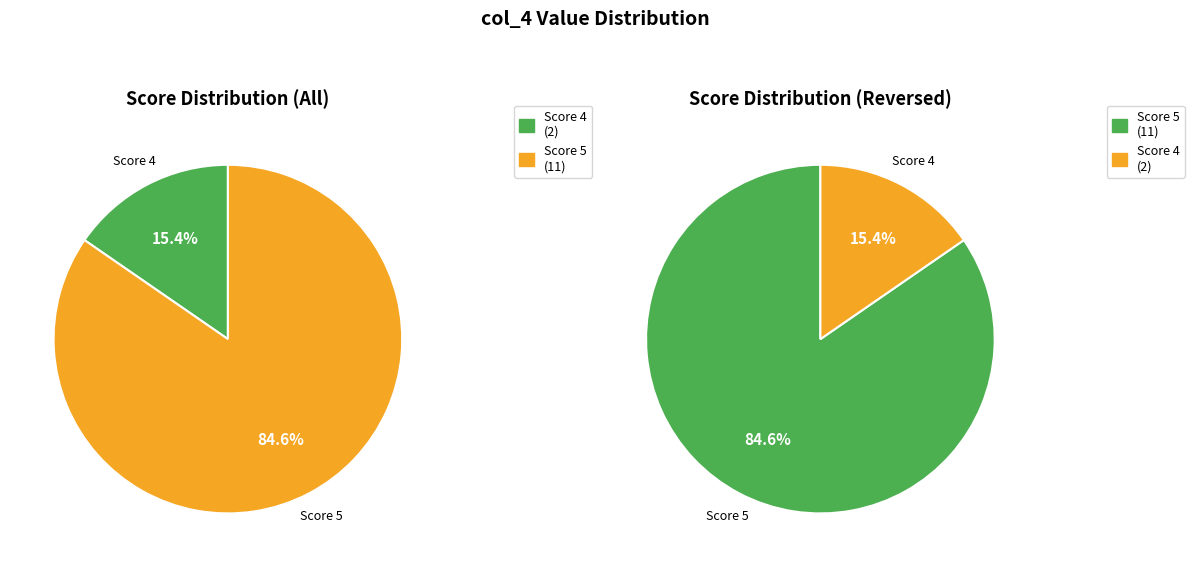

The Ania1 slice represents 1% of the pie. True or false?

False